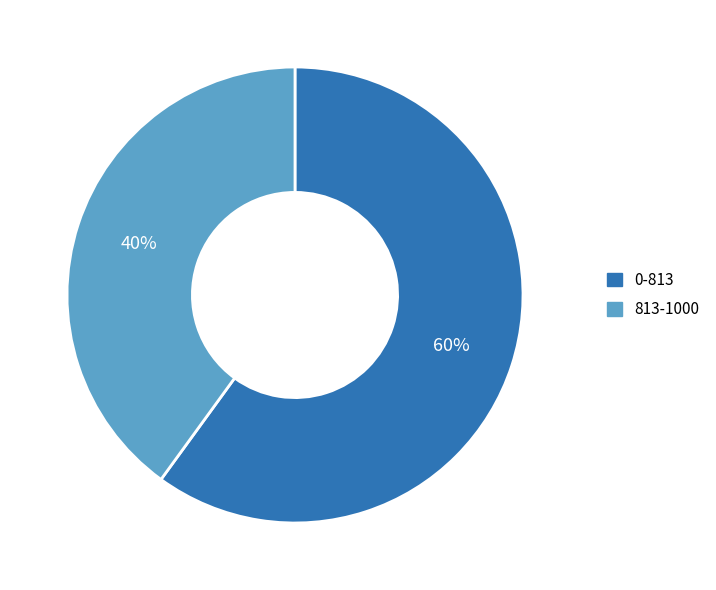

Which category has the biggest portion of the pie?

0-813